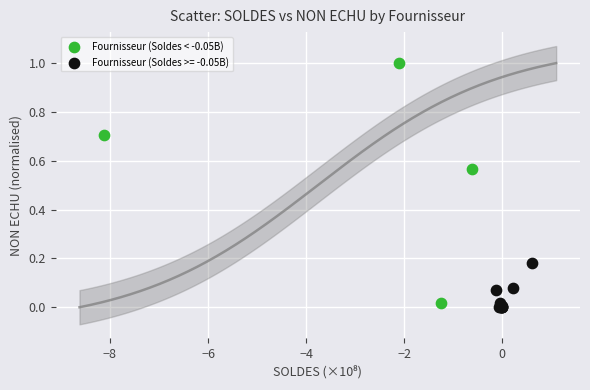

Which series contains the highest Y value?

Fournisseur (Soldes < -0.05B)